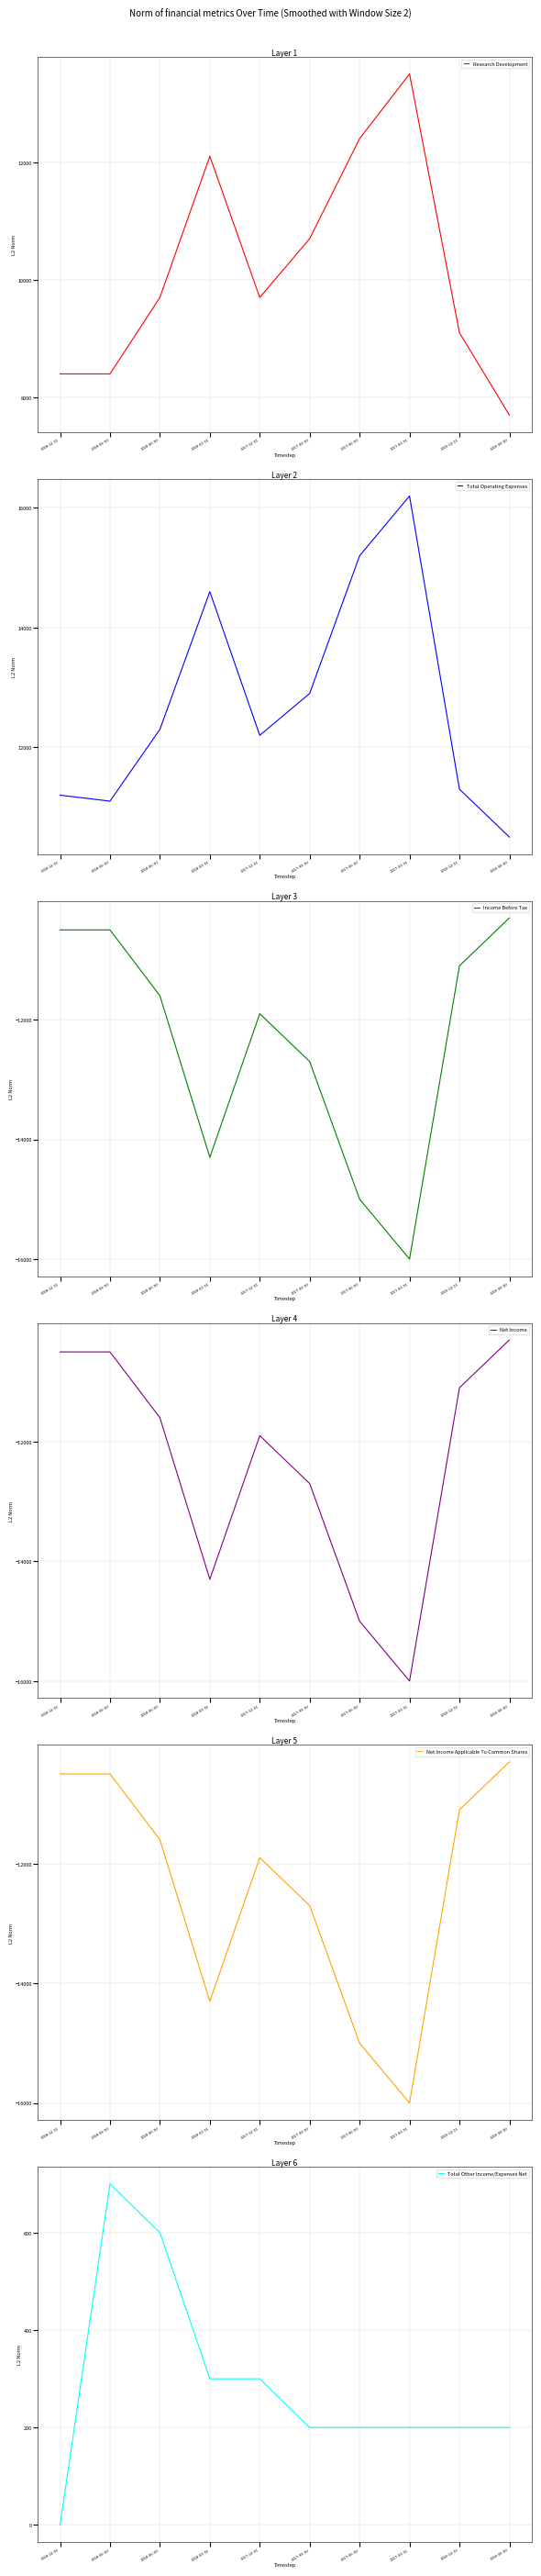

Which series has the largest total across all categories?

Total Operating Expenses